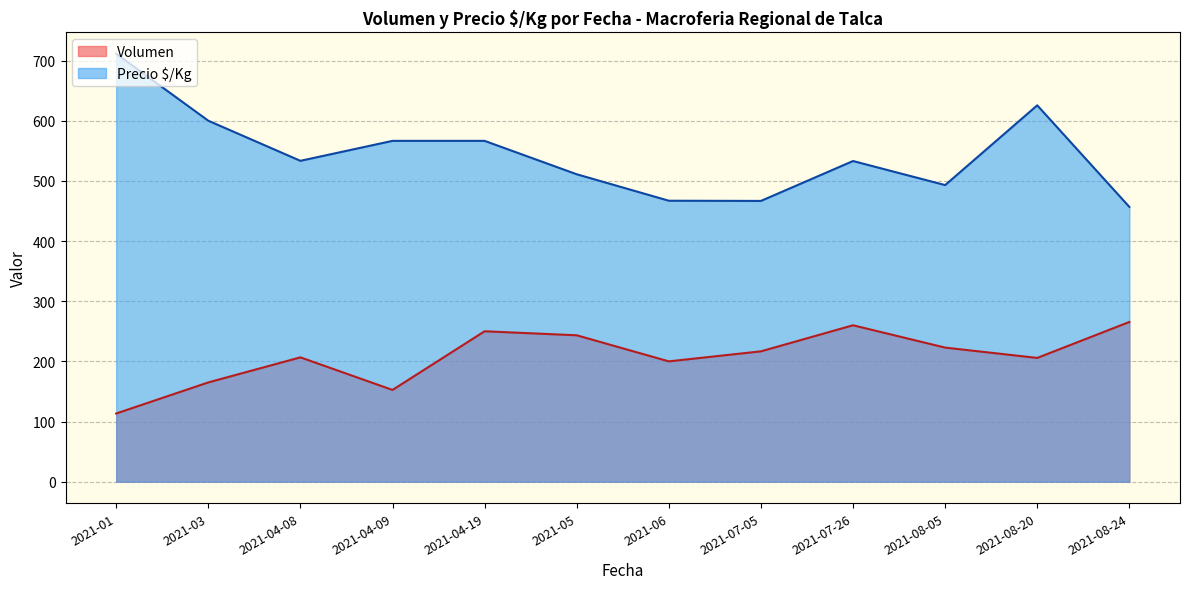

What is the highest value of the Precio $/Kg series?

711.3